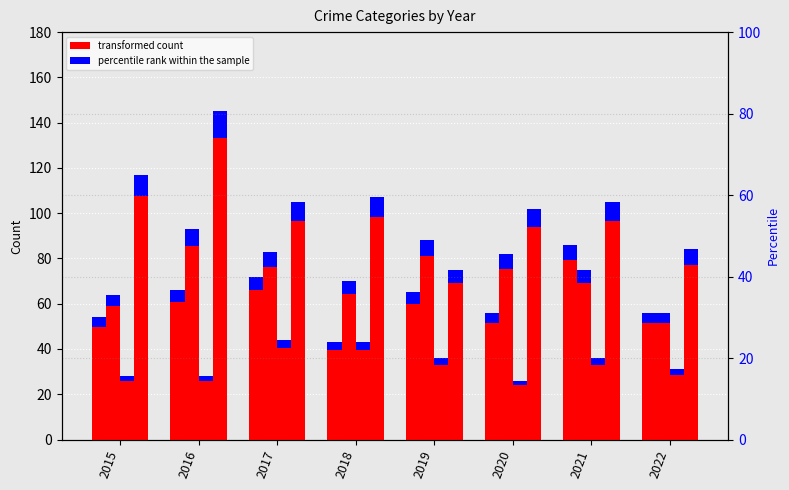

Which category has the lowest value in the Aggravated Assault series?

2018